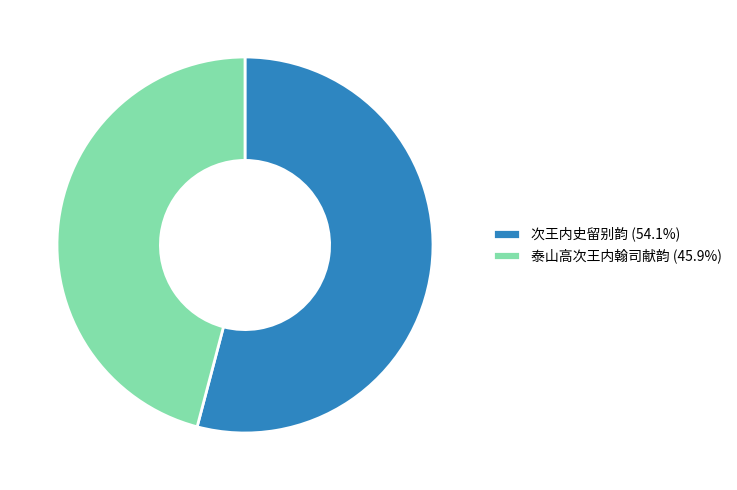

What is the smallest slice in the pie chart?

泰山高次王内翰司献韵